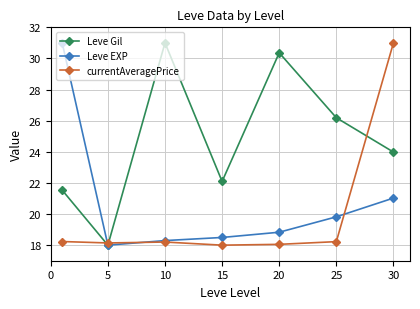

True or false: currentAveragePrice has more than 2 points higher than both neighbors.

False